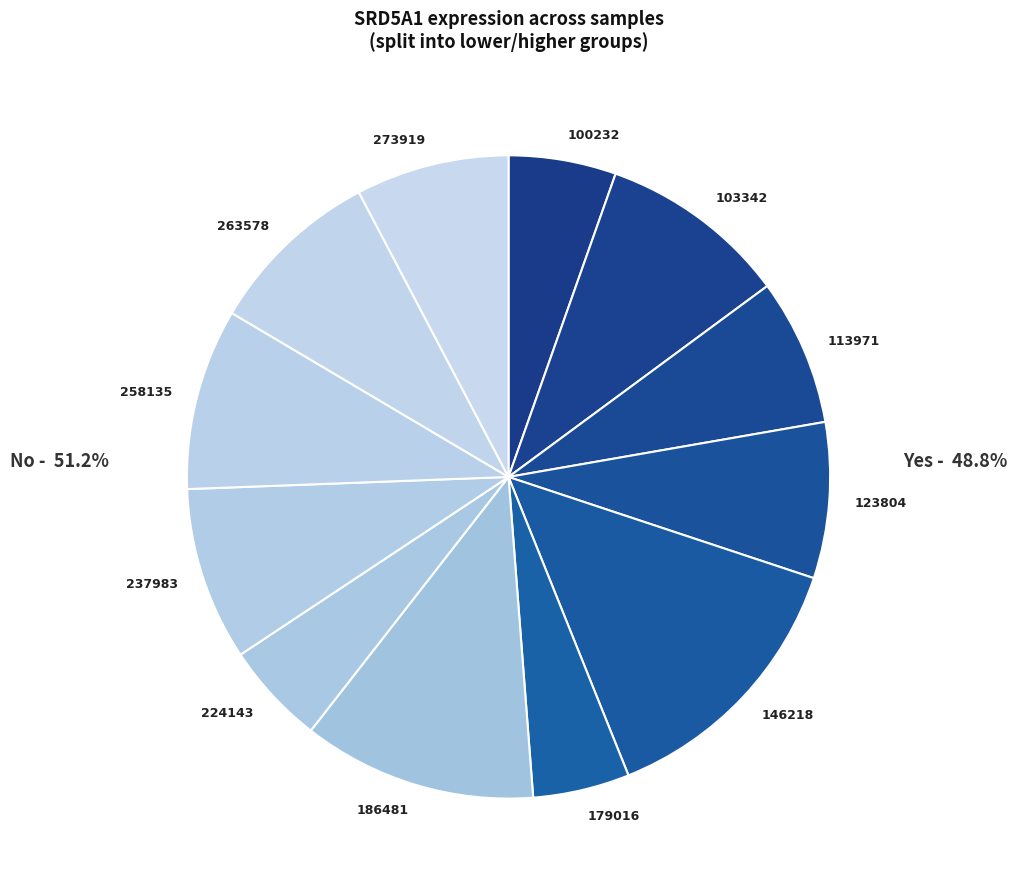

Approximately how many times larger is the value at 113971 compared to 100232?

1.4